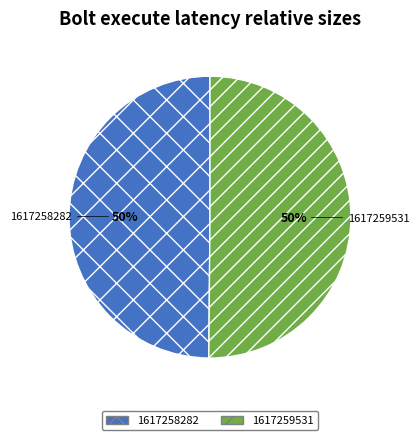

Combined, do 1617259531 and 1617258282 account for over 50%?

Yes